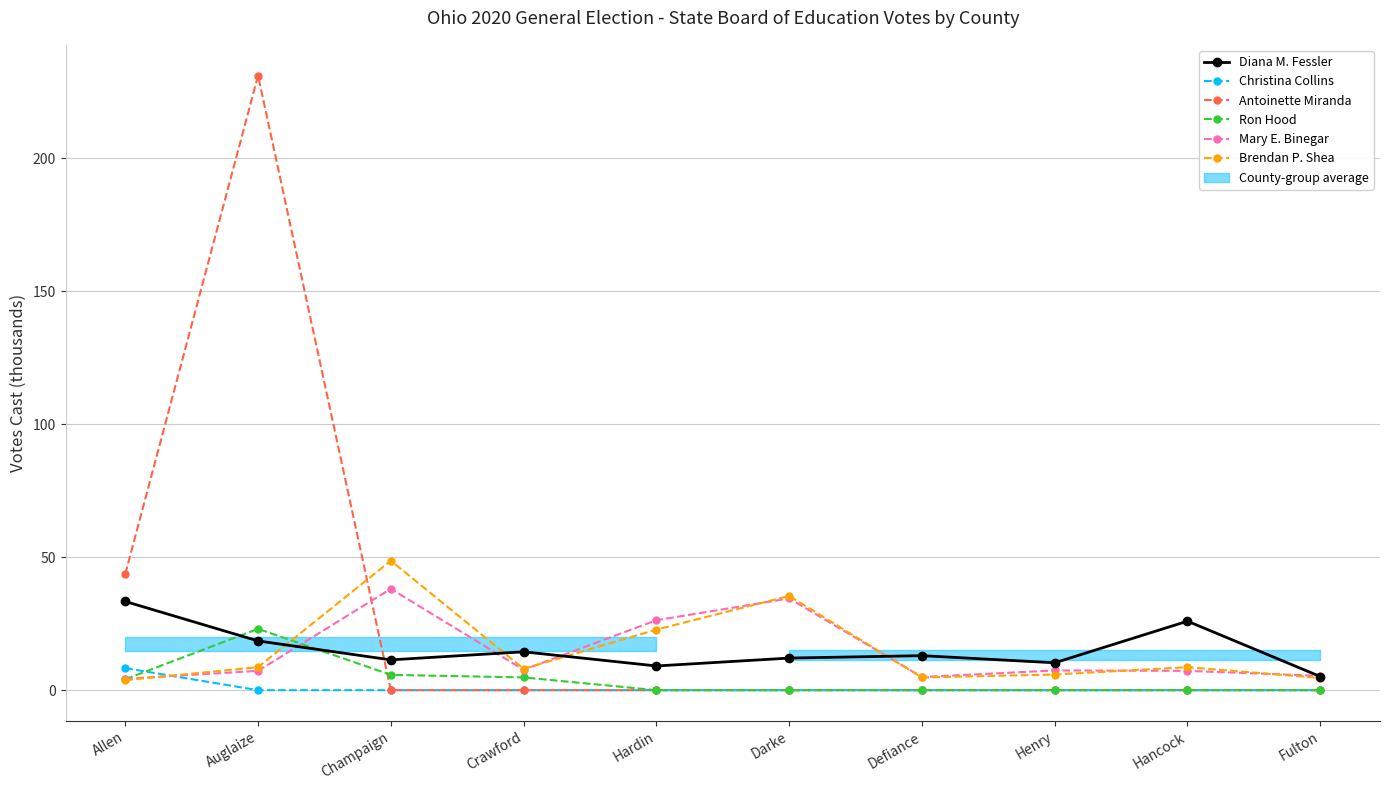

True or false: Diana M. Fessler and Mary E. Binegar cross at least once.

True